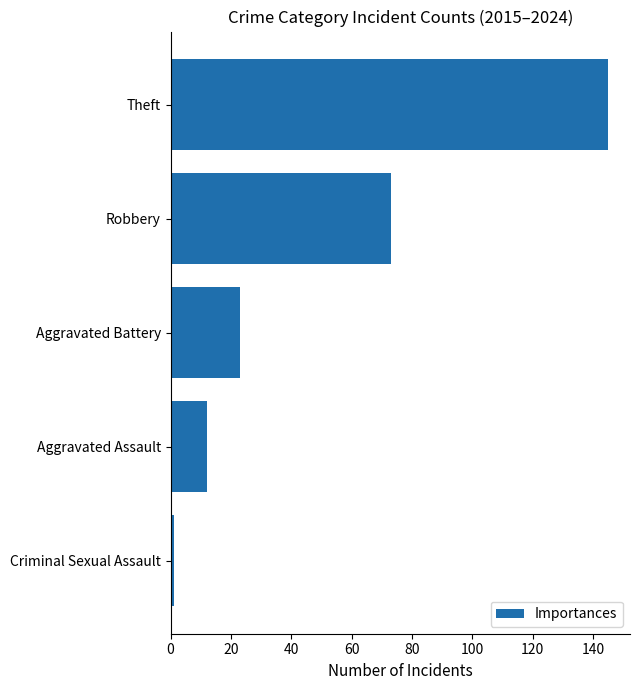

What value does the data have at Aggravated Battery, to the nearest 10?

20